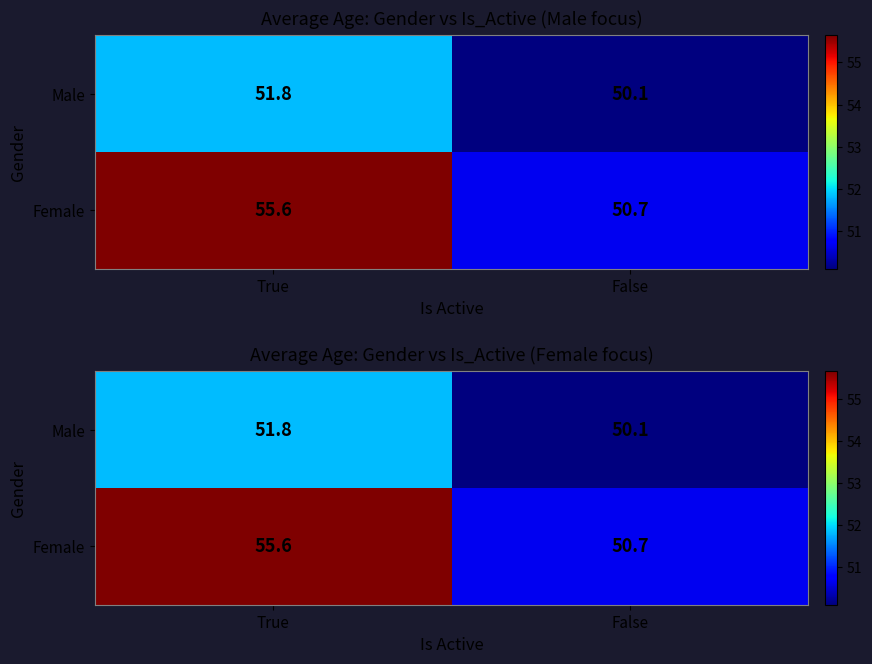

Which series has the largest total across all categories?

Female